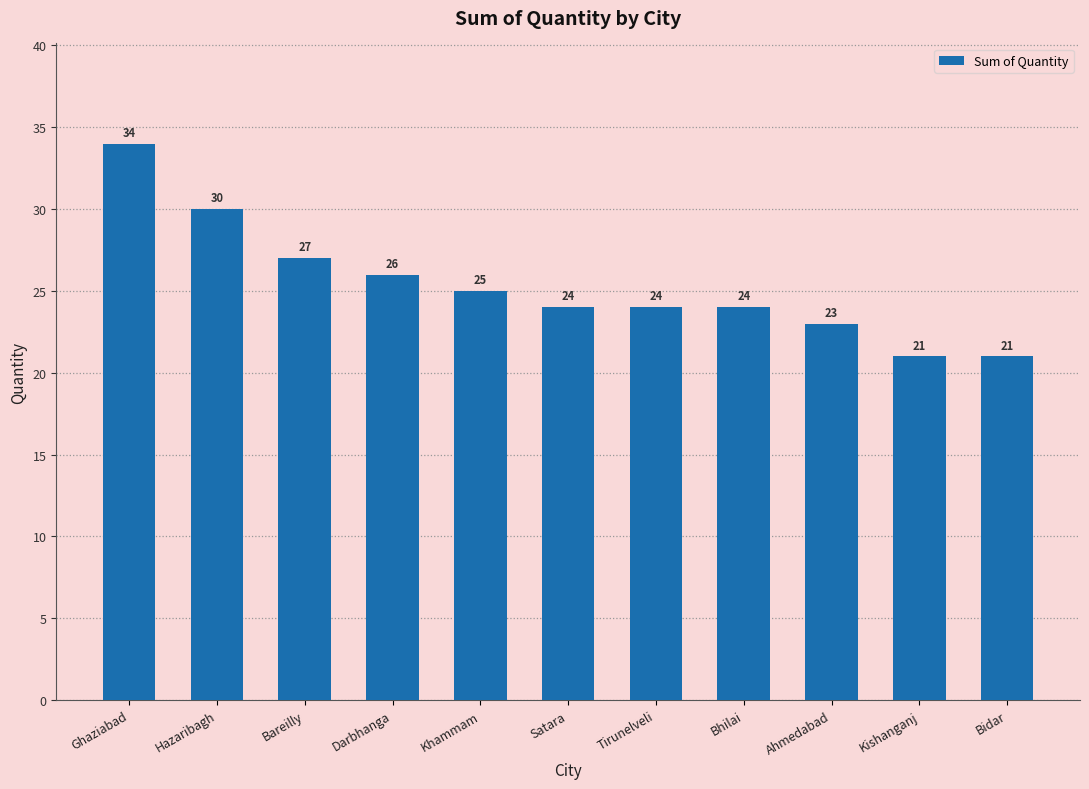

The value at Hazaribagh is 6. True or false?

False